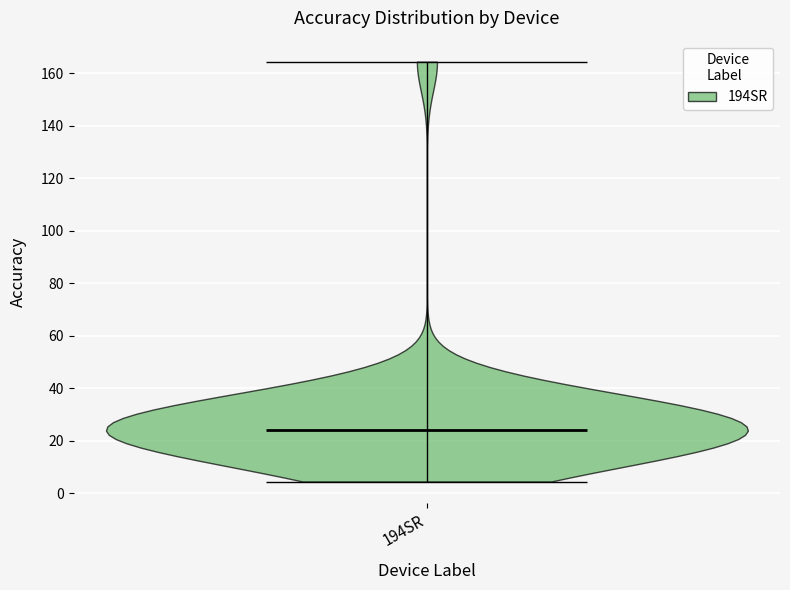

Read this violin plot against the y-axis: where its median line is, and the lowest and highest points the violin reaches. The values are not printed on the chart, so give them approximately, as read against the axis.

median line 24, lowest point 4, highest point 164